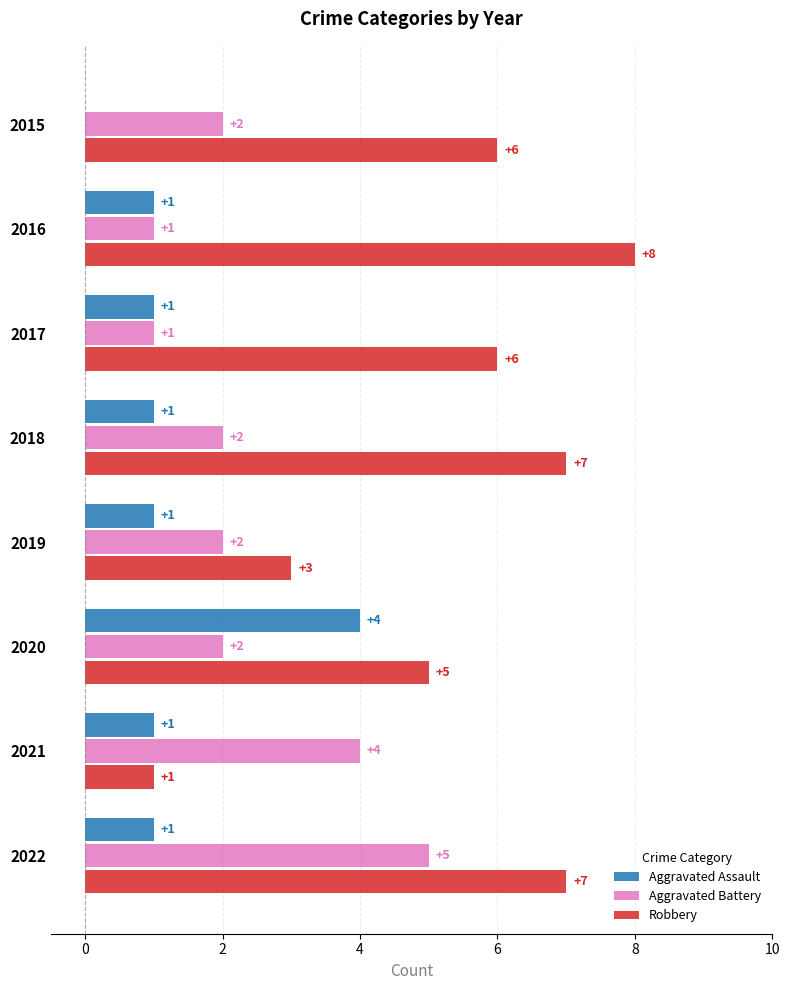

How many distinct data groups are displayed?

3